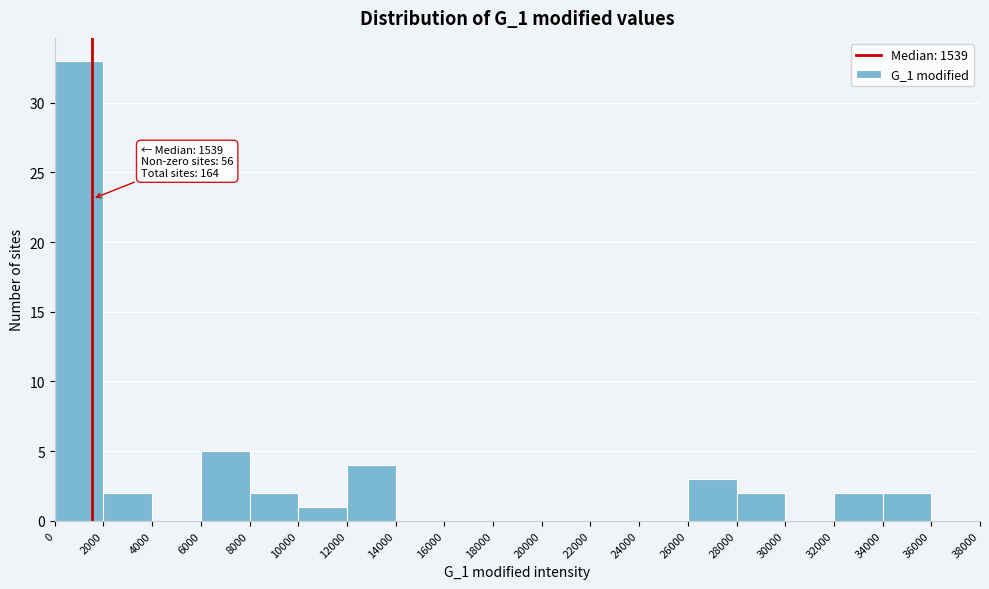

Over which range of the x-axis is the bar tallest?

0 to 2000